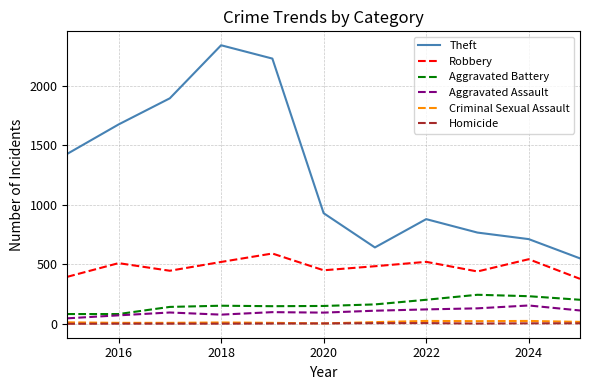

Which series has the largest range (max minus min)?

Theft